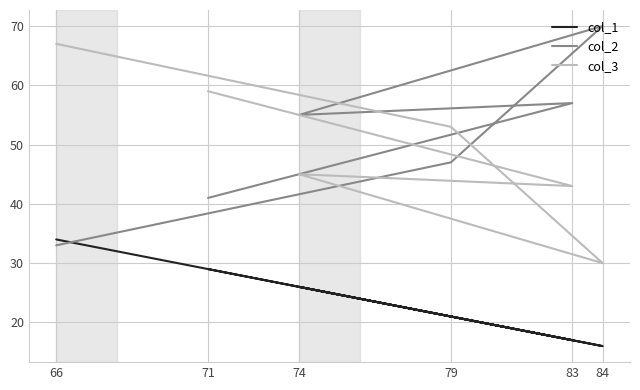

At 84, list the series in order from smallest to largest.

col_1, col_3, col_2